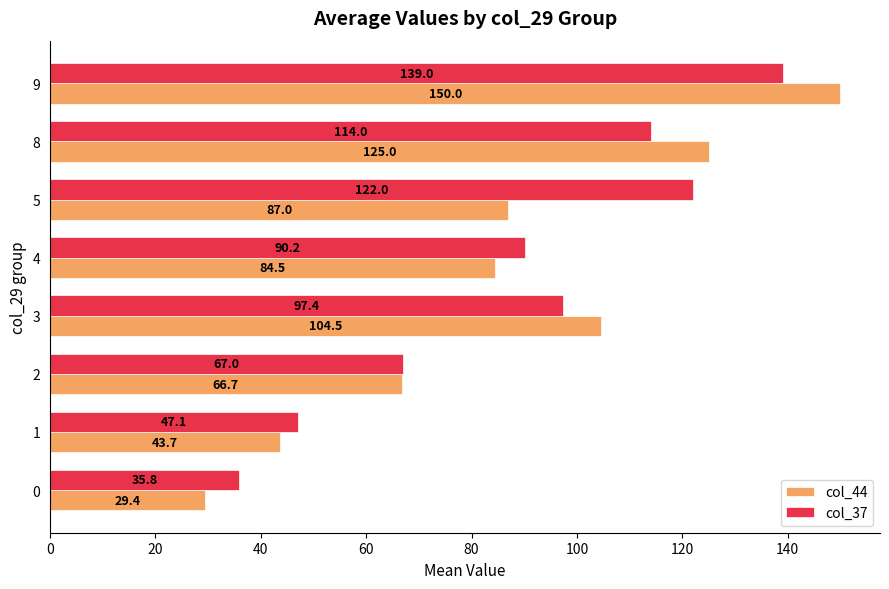

At which category is the sum across all series the highest?

9